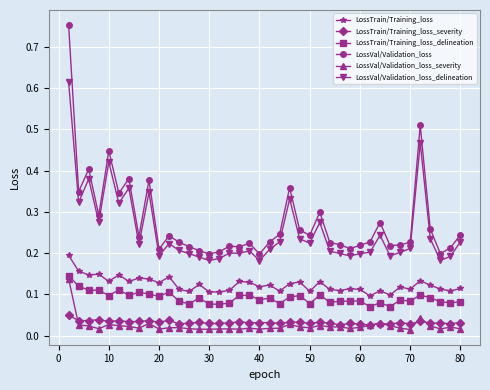

At how many categories does at least one series exceed 0?

40